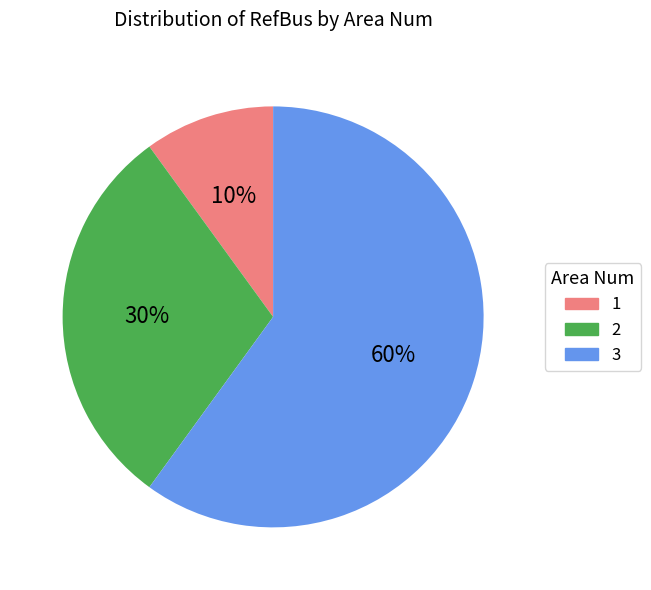

Which category has the smallest portion of the pie?

1